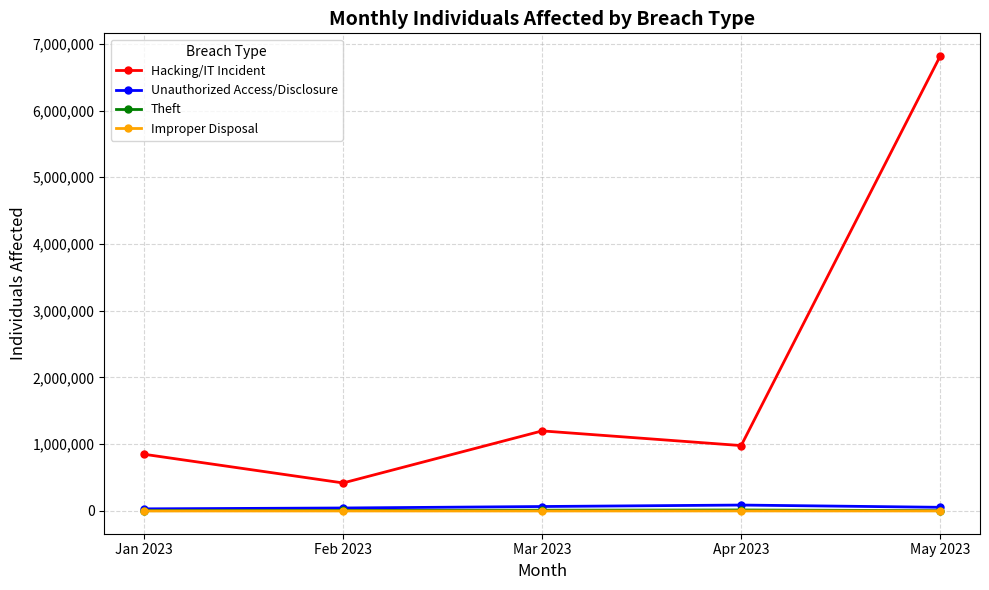

How many Improper Disposal values are between 300 and 575?

3